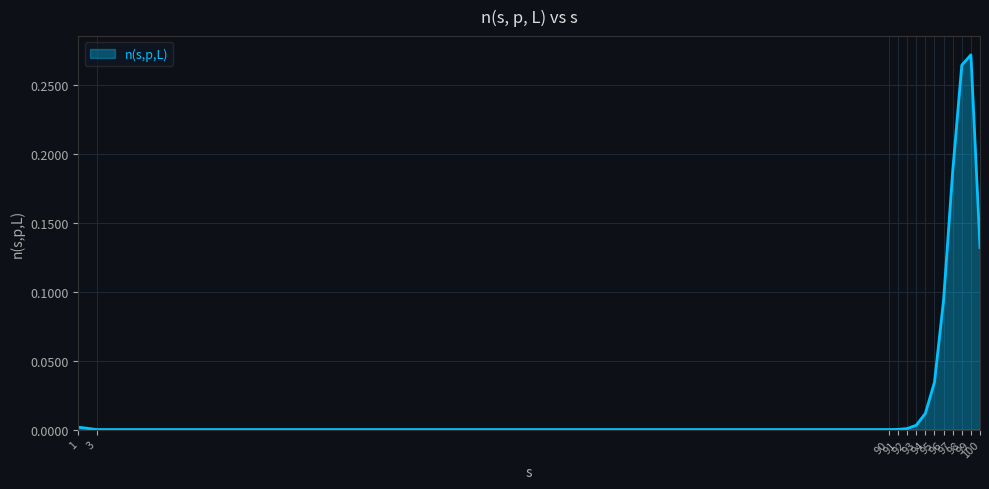

What is the sum of all values?

1.0